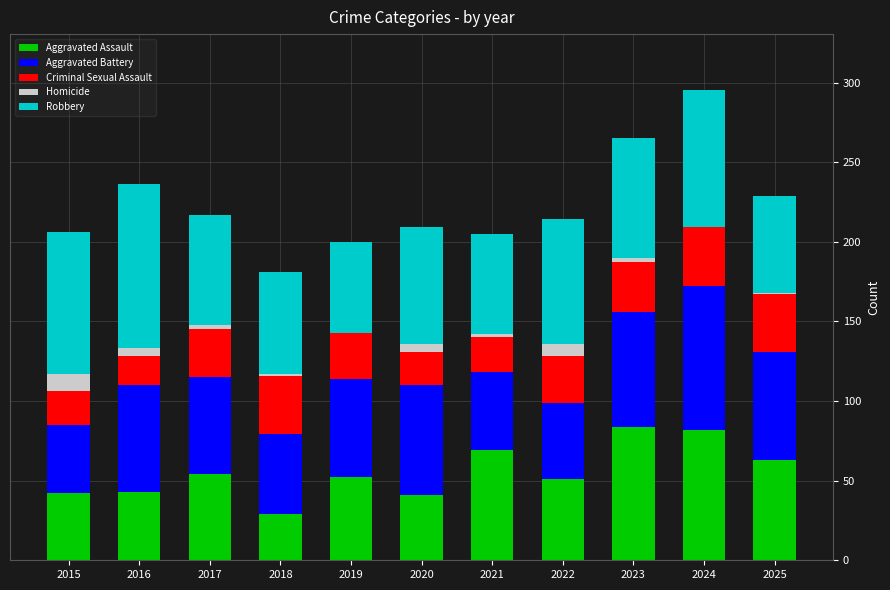

Are the bars horizontal?

No